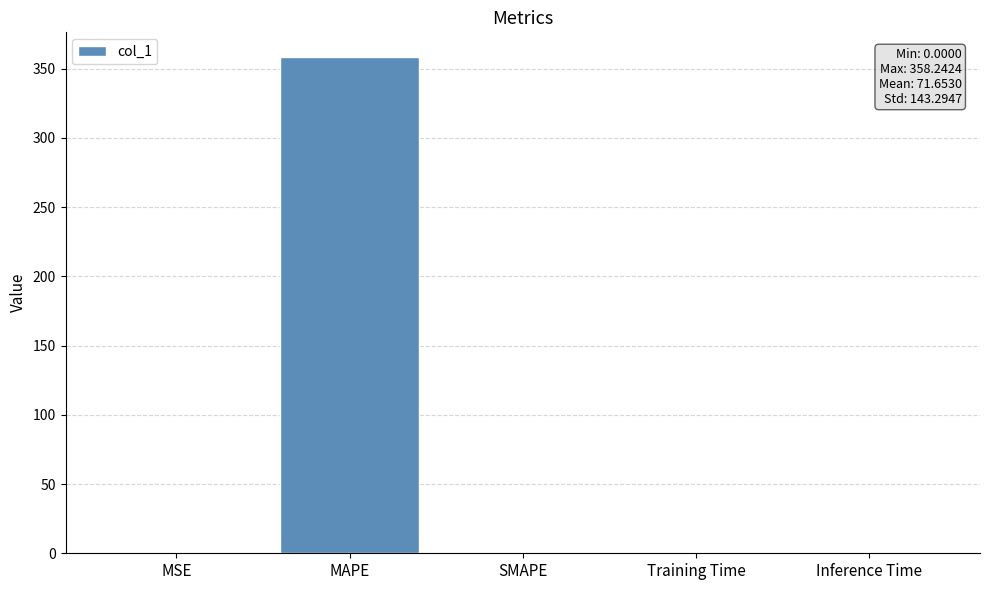

Between MAPE and Training Time, which is larger?

MAPE